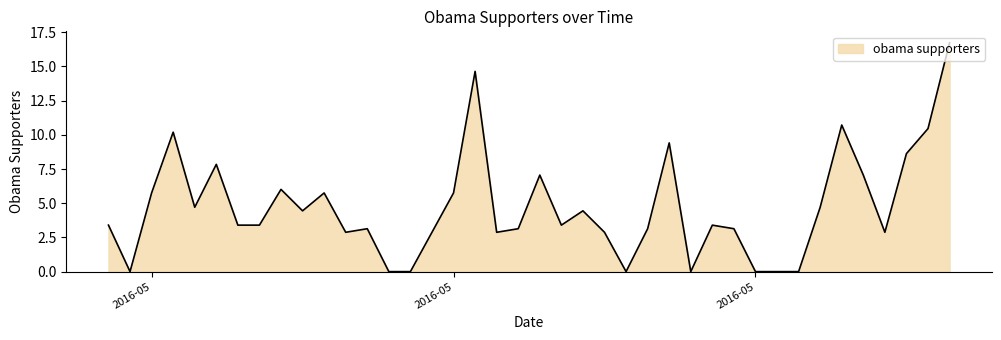

What is the difference between the second highest and second lowest values?

14.6